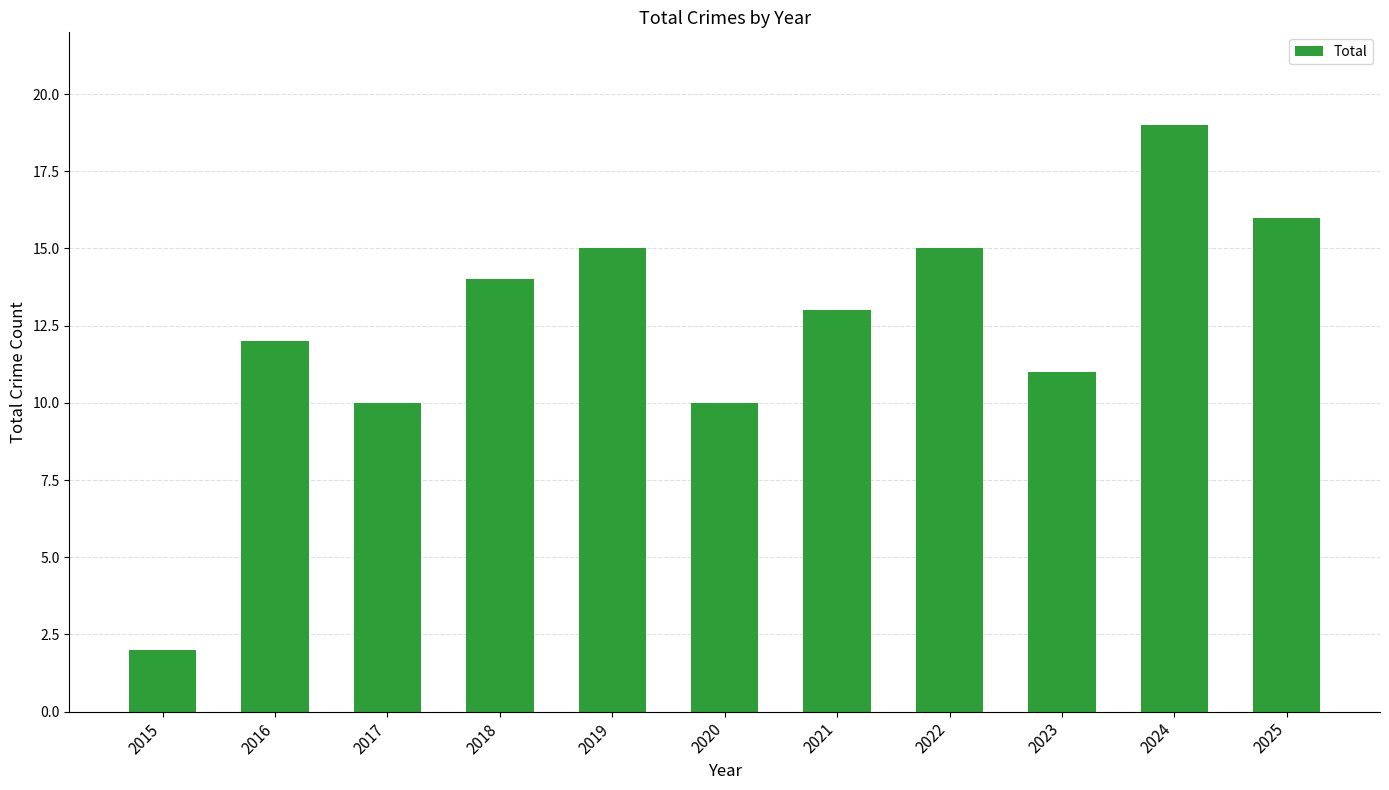

How many bars are there in total?

11